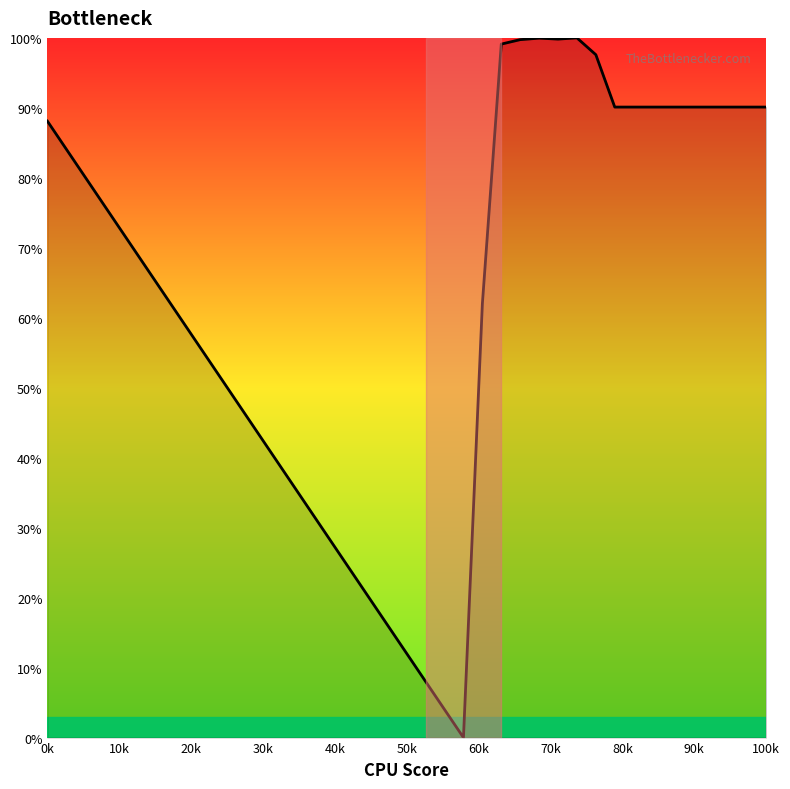

What is the difference between the maximum and minimum values?

100.0